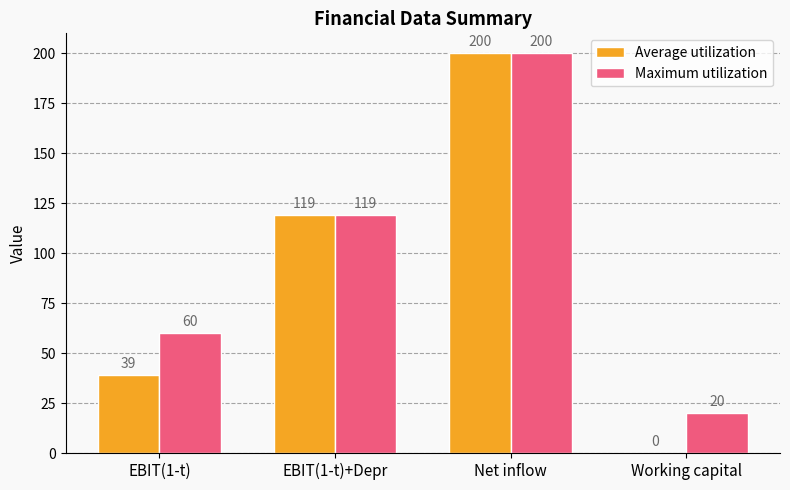

What is the total value across all series at EBIT(1-t)?

99